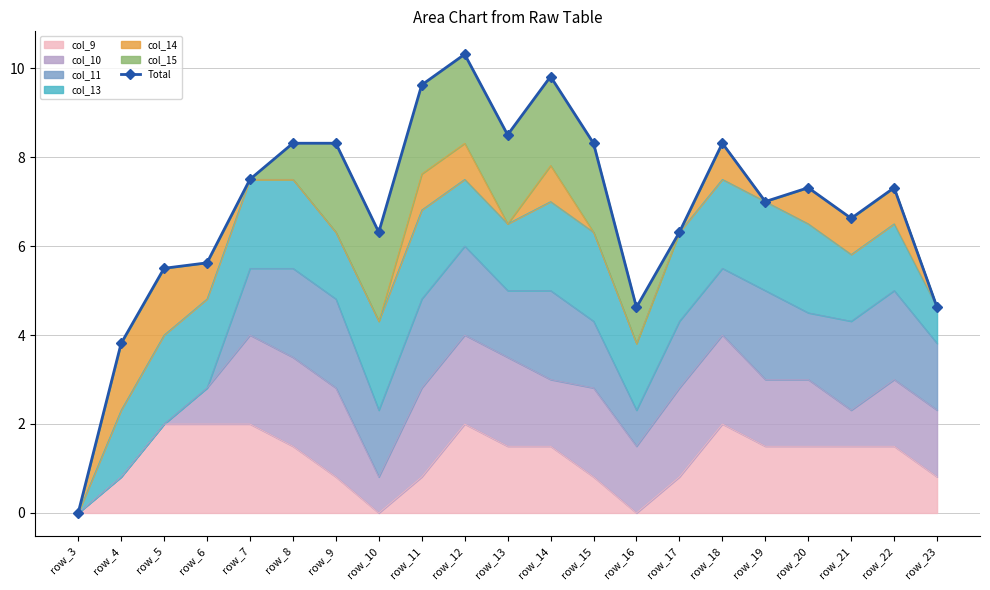

At which category does the chart reach its minimum across all series?

row_3